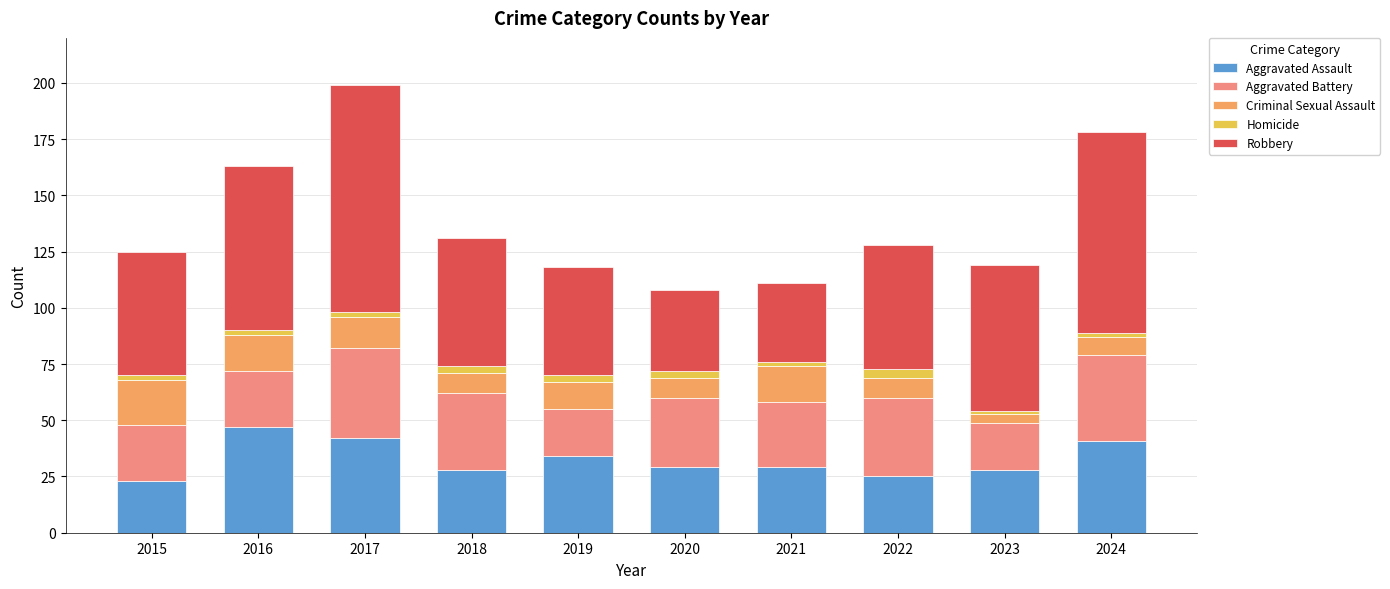

Is it true that Aggravated Assault equals 51 at 2021?

False